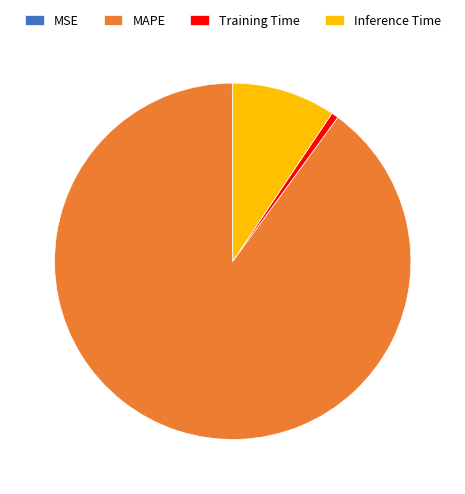

What is the largest slice in the pie chart?

MAPE